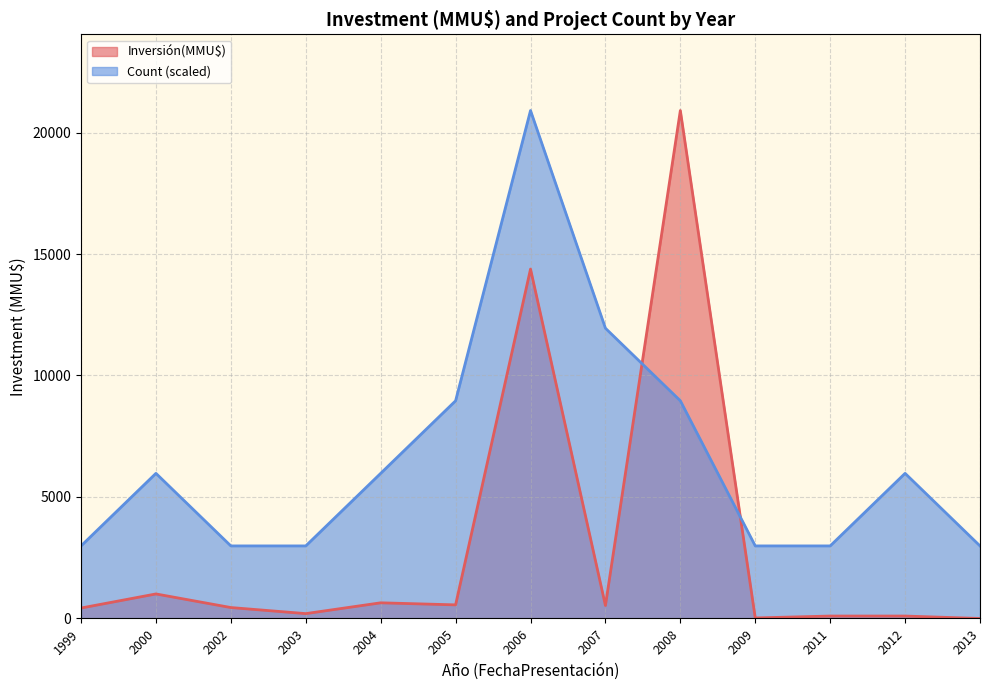

At 2002, list the series in order from largest to smallest.

Count (scaled), Inversión(MMU$)